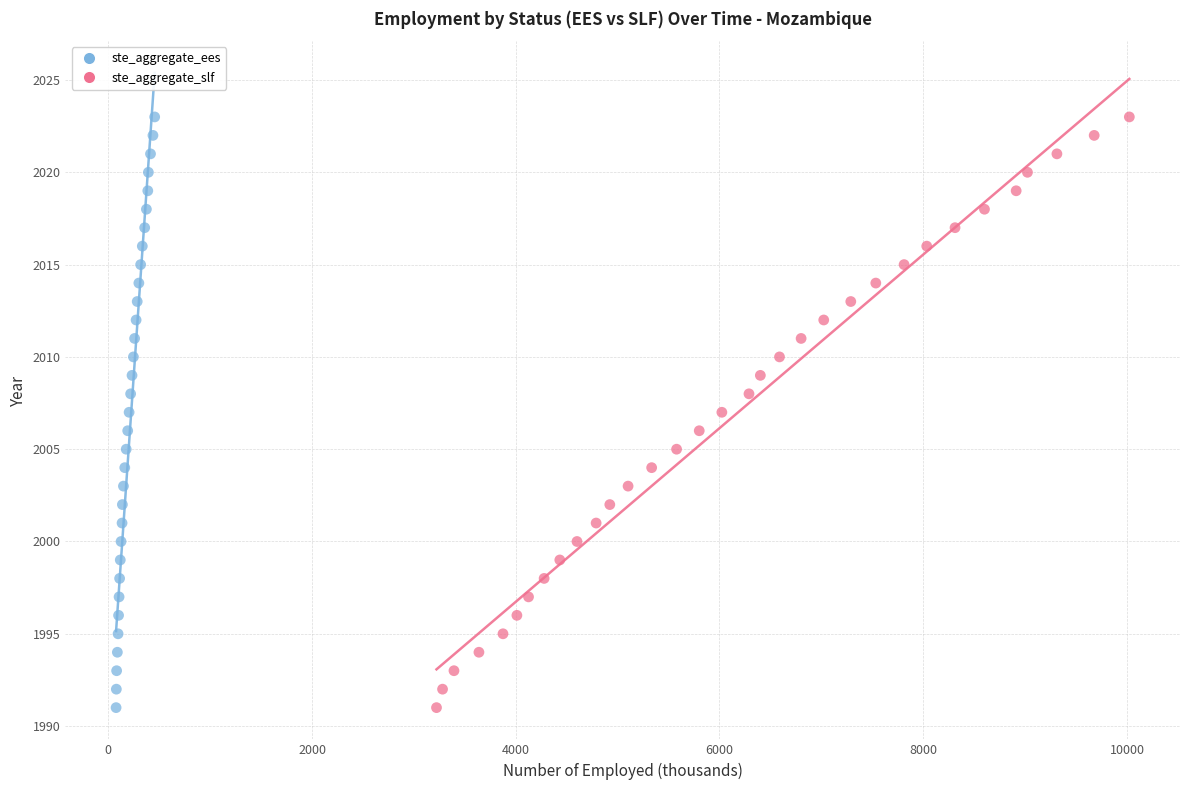

What are all the series names shown in the legend?

ste_aggregate_ees, ste_aggregate_slf